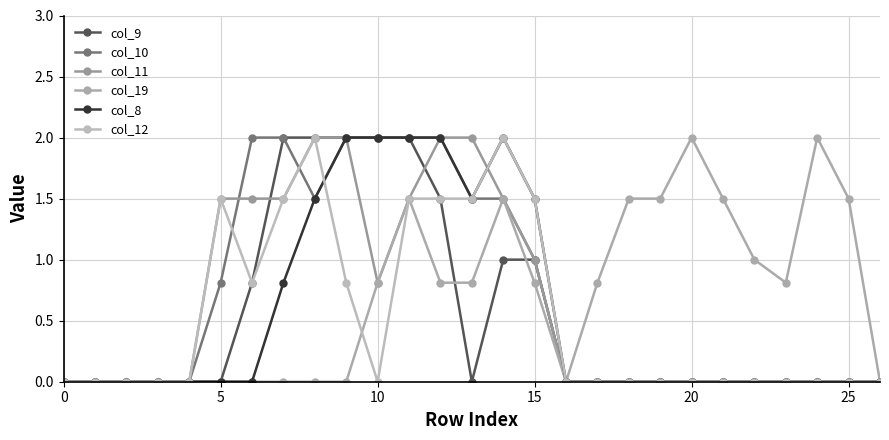

Is this an area chart (filled region under the line)?

No